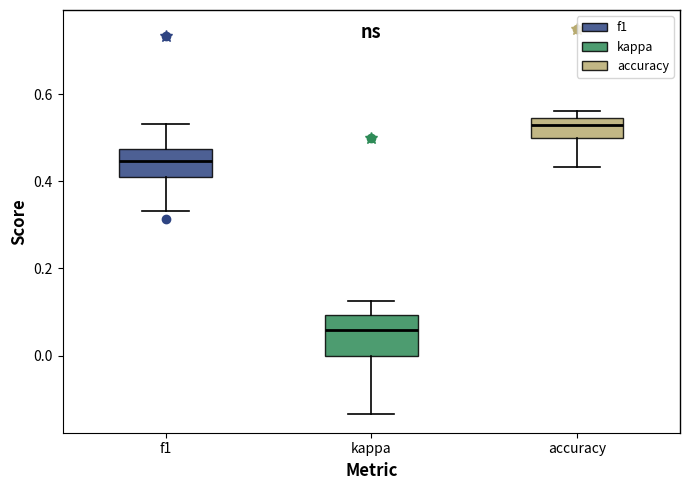

Reading left to right, read every box against the y-axis: the position of its median line, the range the box covers, and the ends of its whiskers. The values are not printed on the chart, so give them approximately, as read against the axis.

f1: median 0.44, box 0.42 to 0.48, whiskers 0.34 to 0.54
kappa: median 0.06, box 0.00 to 0.10, whiskers -0.14 to 0.12
accuracy: median 0.52, box 0.50 to 0.54, whiskers 0.44 to 0.56